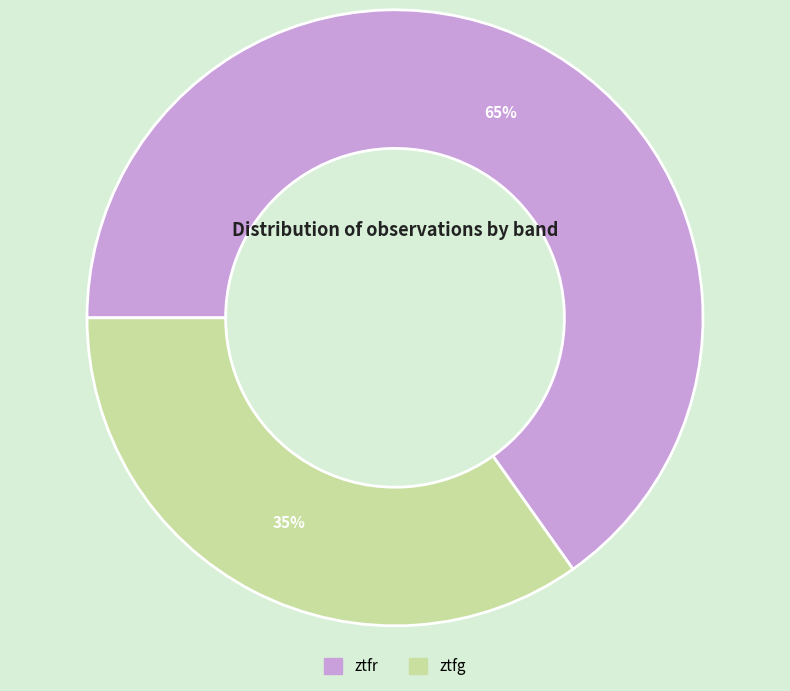

Which has a higher value, ztfg or ztfr?

ztfr